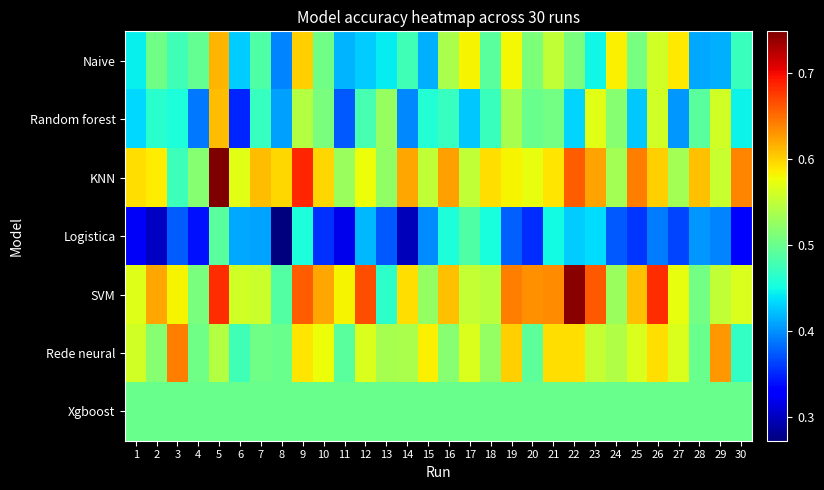

Which series has the largest total across all categories?

SVM